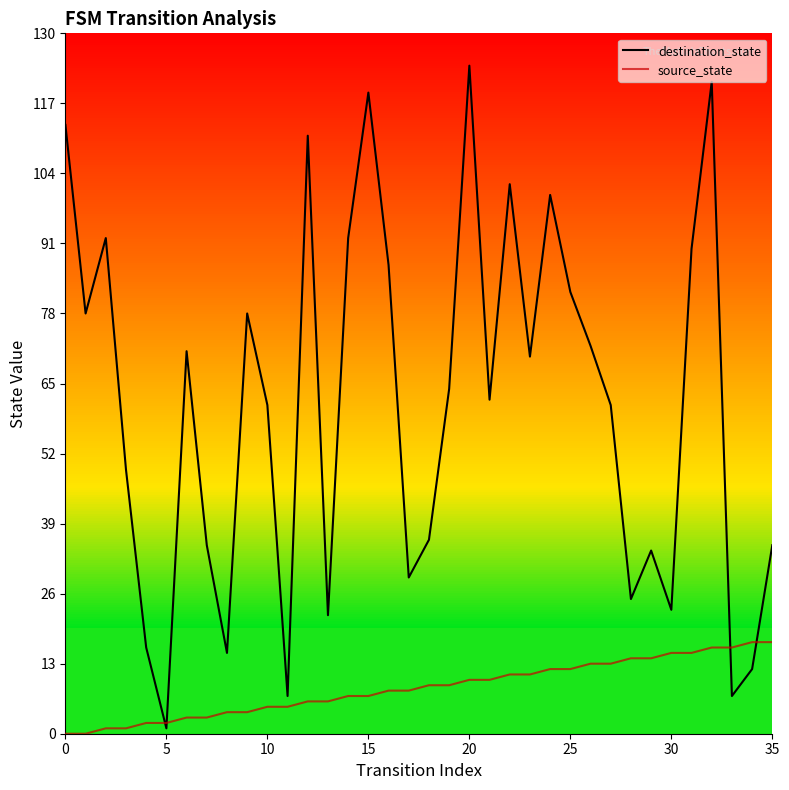

In destination_state, how many points are lower than both neighbors (excluding endpoints)?

11